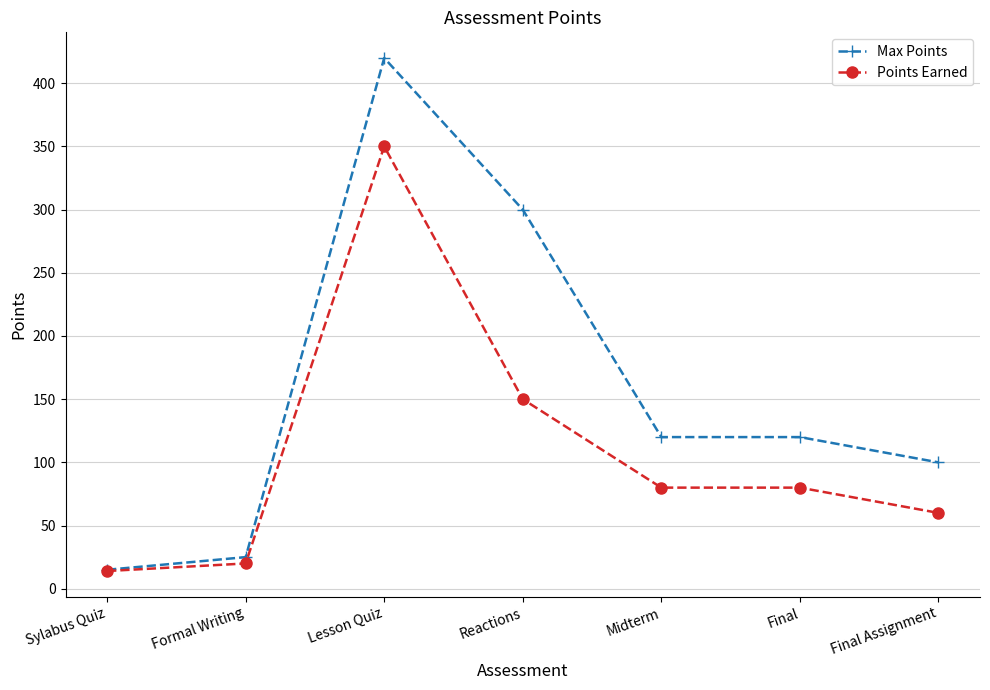

What are all the series names shown in the legend?

Max Points, Points Earned